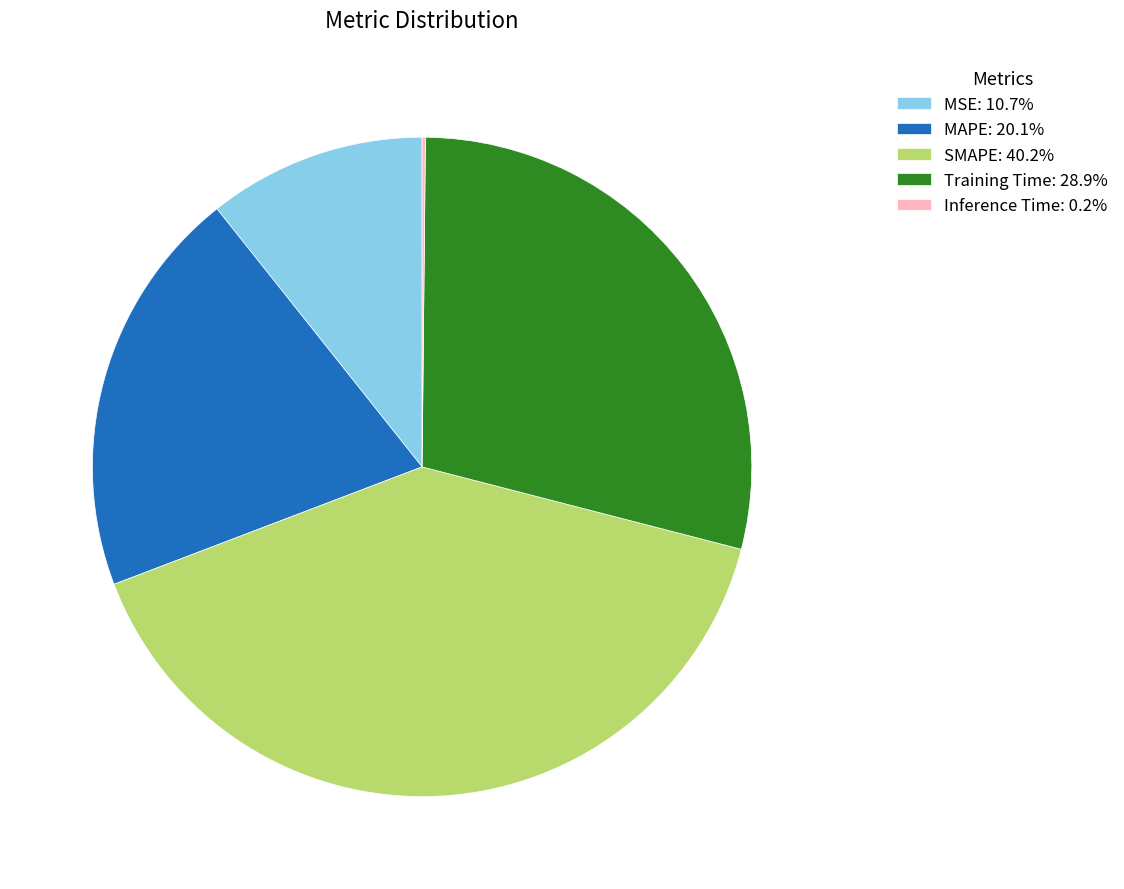

Approximately how many times larger is the value at MSE: 10.7% compared to MAPE: 20.1%?

0.5